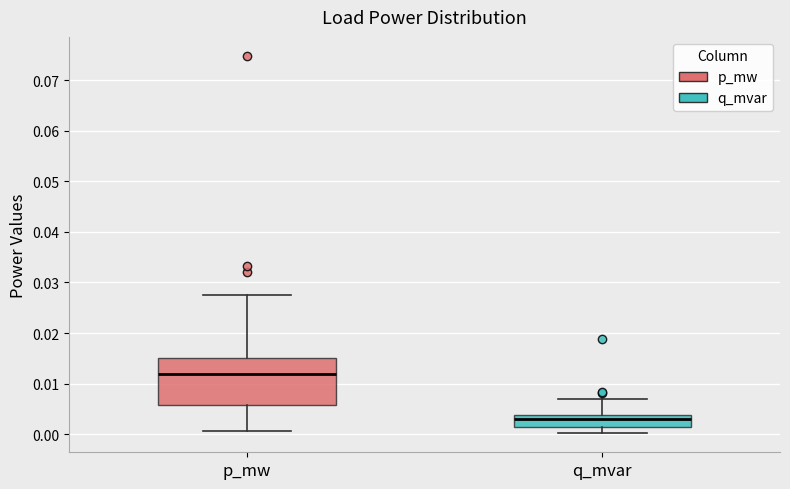

Which box is the tallest, from its lower edge to its upper edge?

p_mw